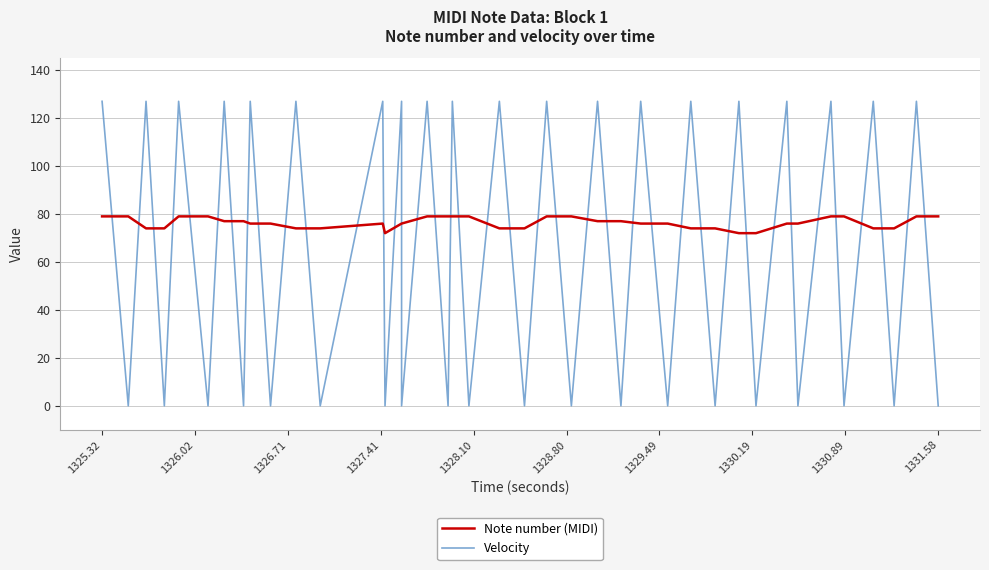

Which has a higher value, 1329.49 or 1328.10?

1328.10